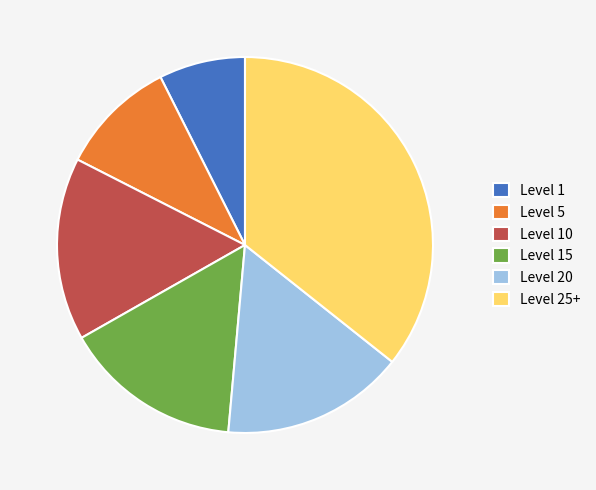

Is the sum of Level 15 and Level 25+ greater than half?

Yes